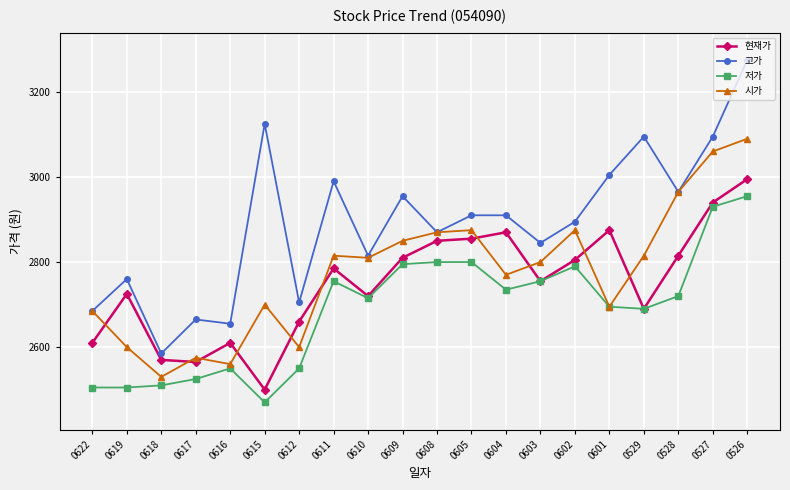

Which category has the highest value in the 저가 series?

0526